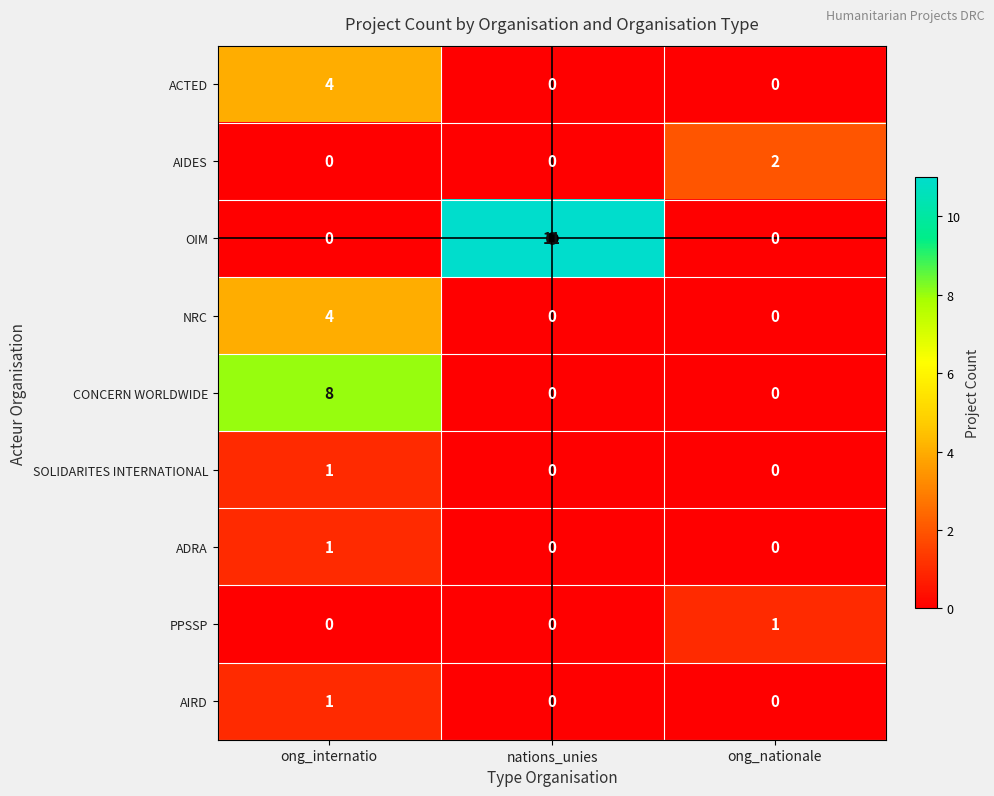

The value of ADRA at nations_unies is 0. True or false?

True